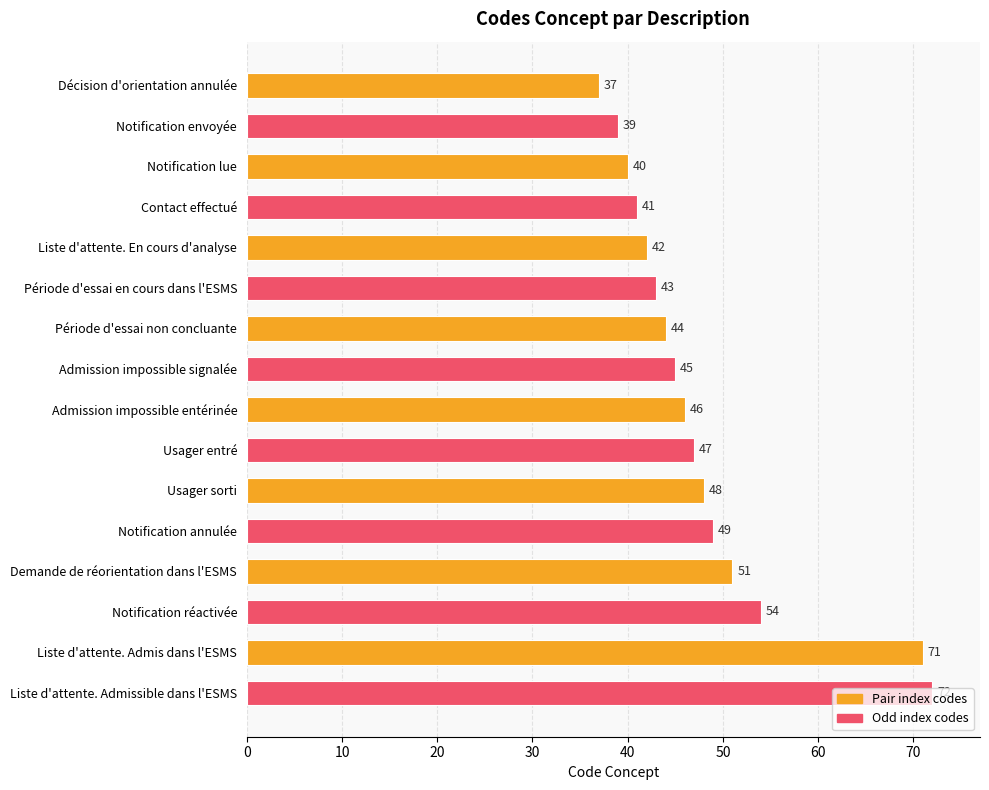

Approximately how many times larger is the value at Contact effectué compared to Usager sorti?

0.9